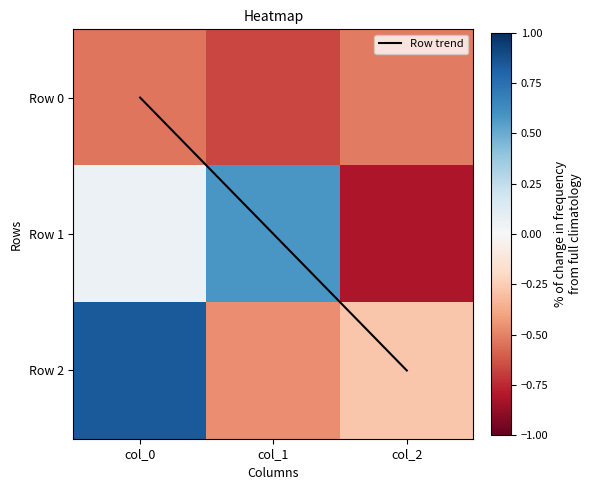

What is the highest value of the Row trend series?

2.0